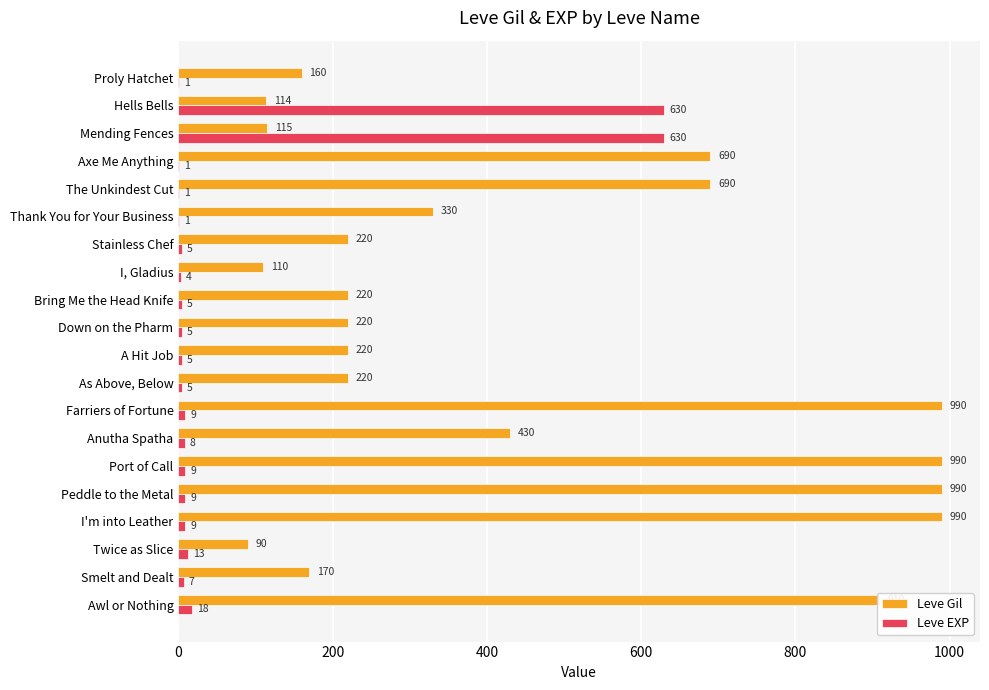

What is the sum of all Leve Gil values?

8869